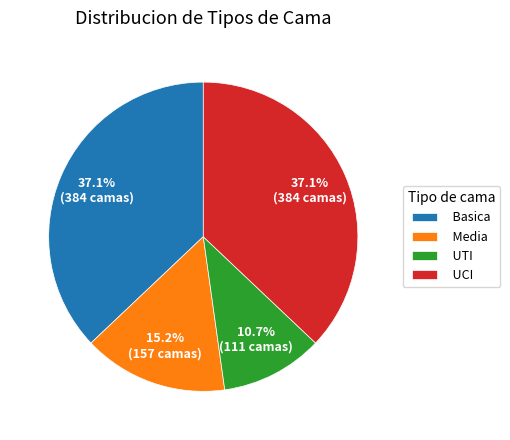

Which category has the smallest portion of the pie?

UTI